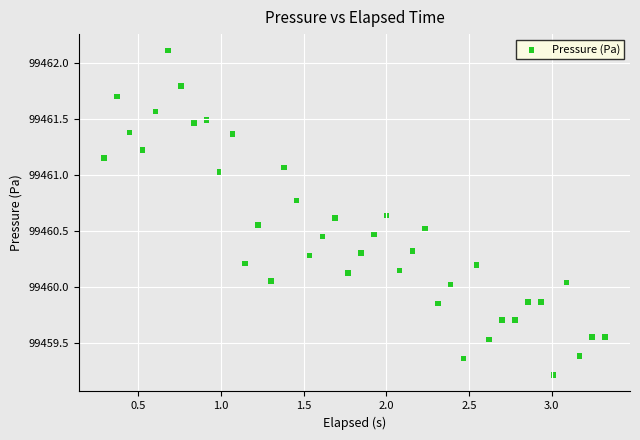

What is the range of X values (max minus min)?

3.0